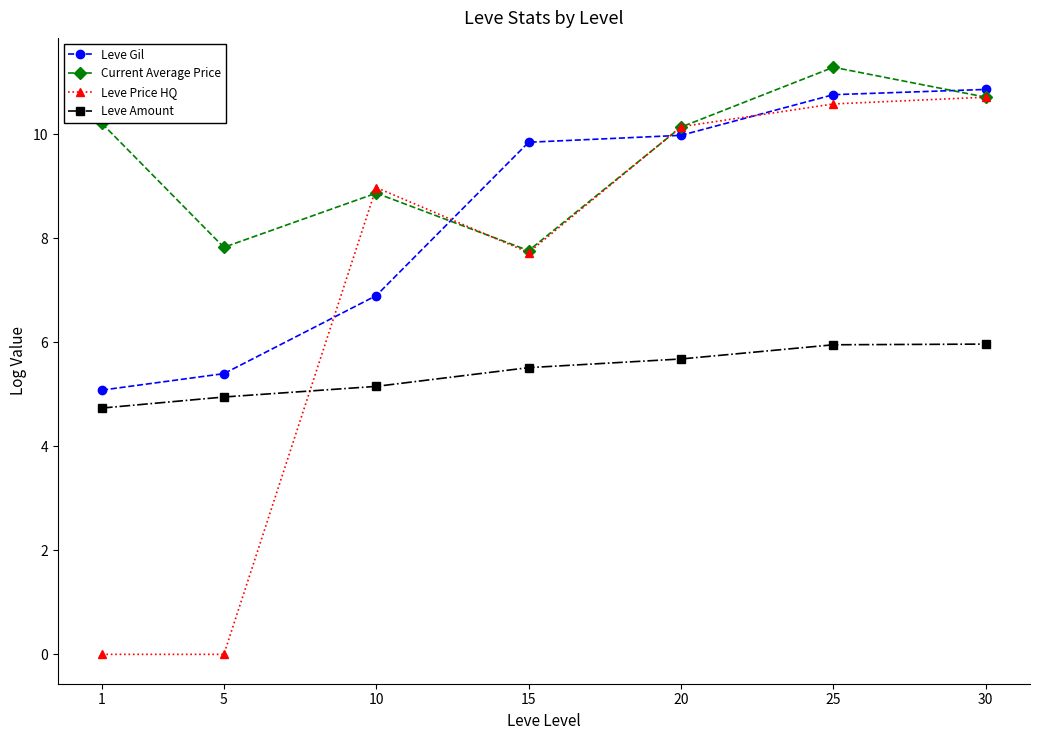

What is the total value across all series at 1?

20.0